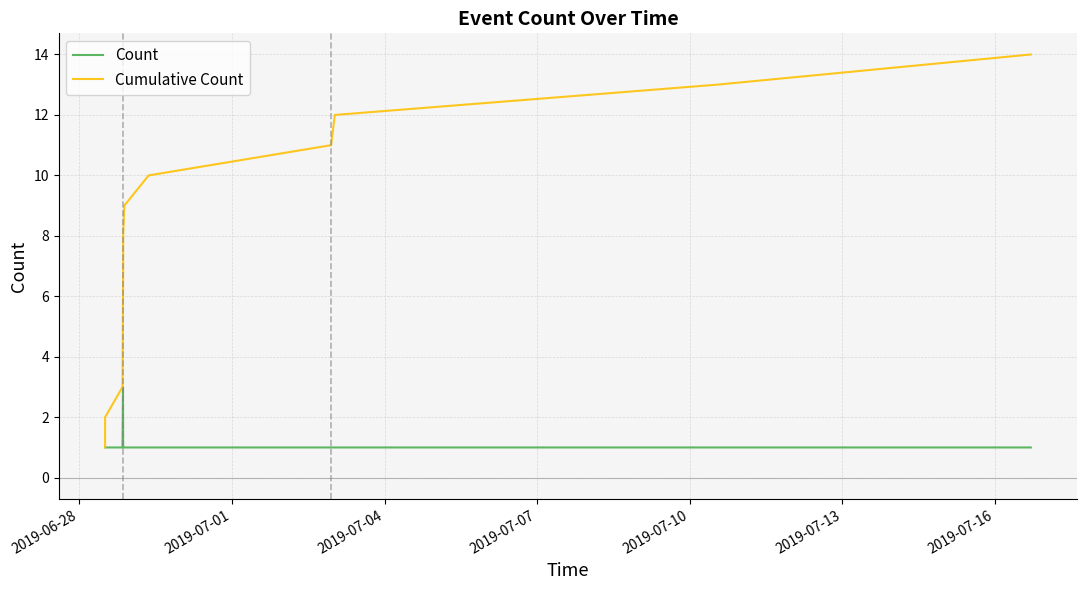

List the series in order of their overall mean, highest first.

Cumulative Count, Count